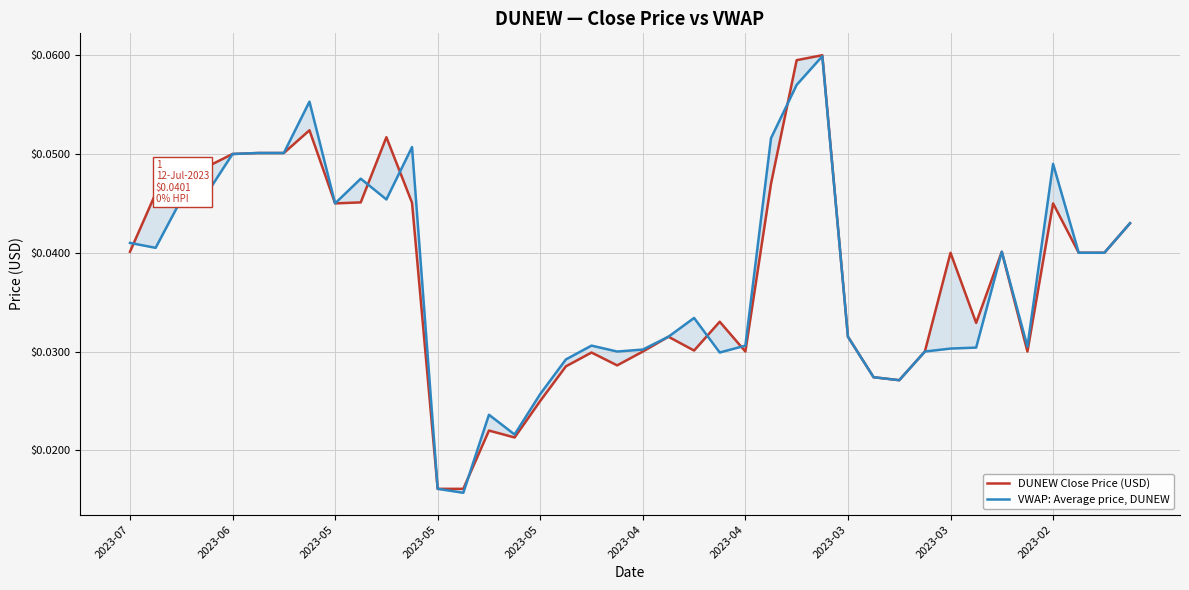

At which category does DUNEW Close Price (USD) reach its first local valley?

2023-05